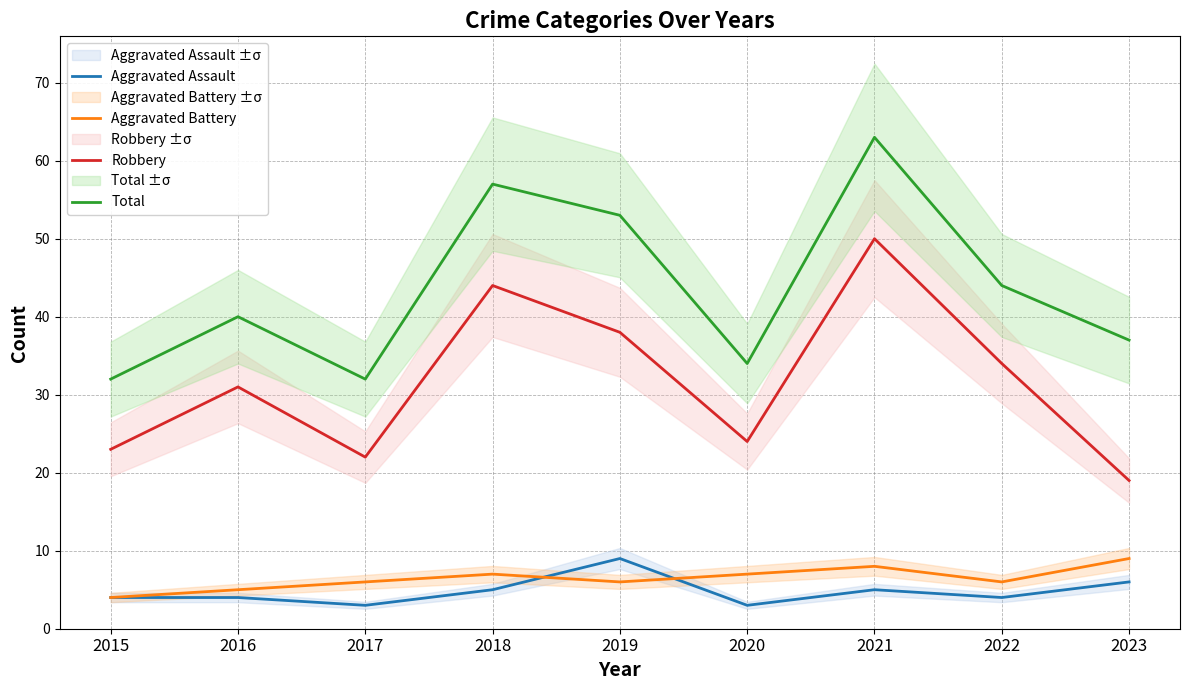

What is the value of the Robbery point at the 7th from the left?

50